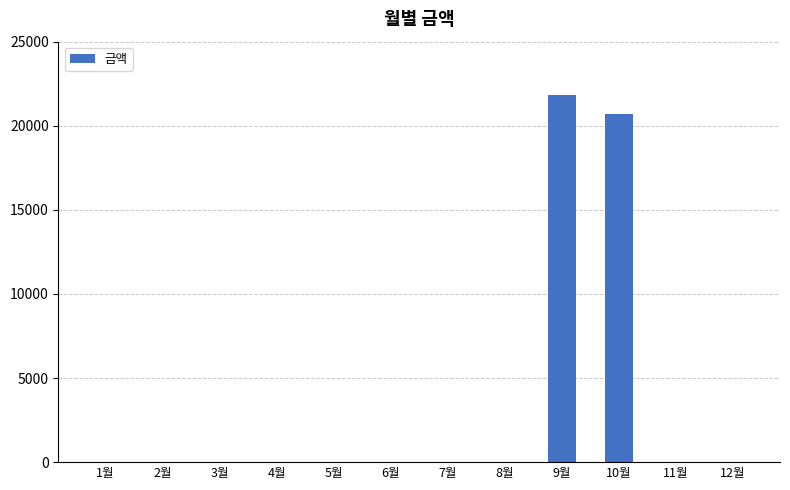

Does the chart contain stacked bars?

No